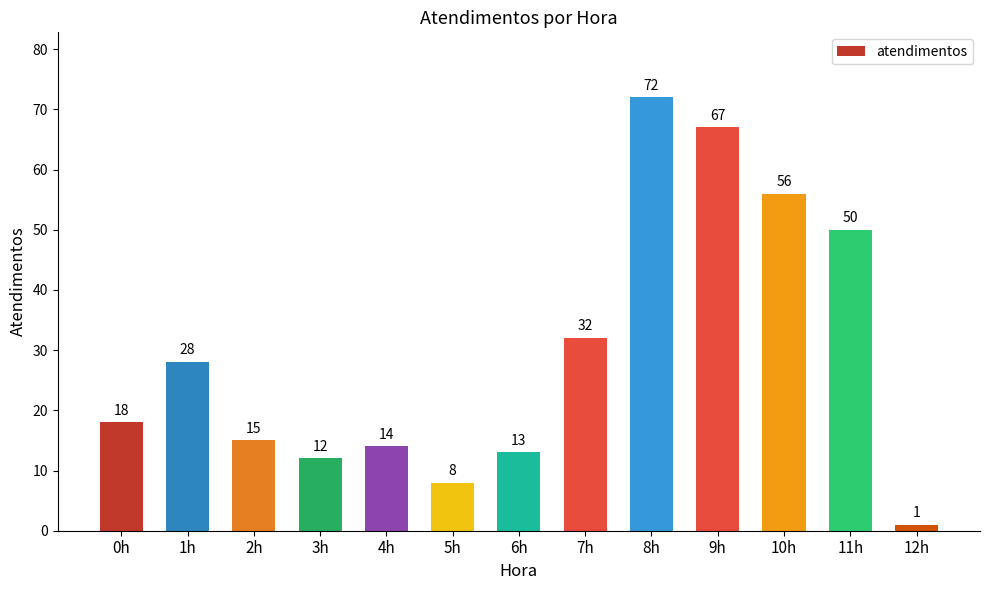

The value at 2h is 15. True or false?

True